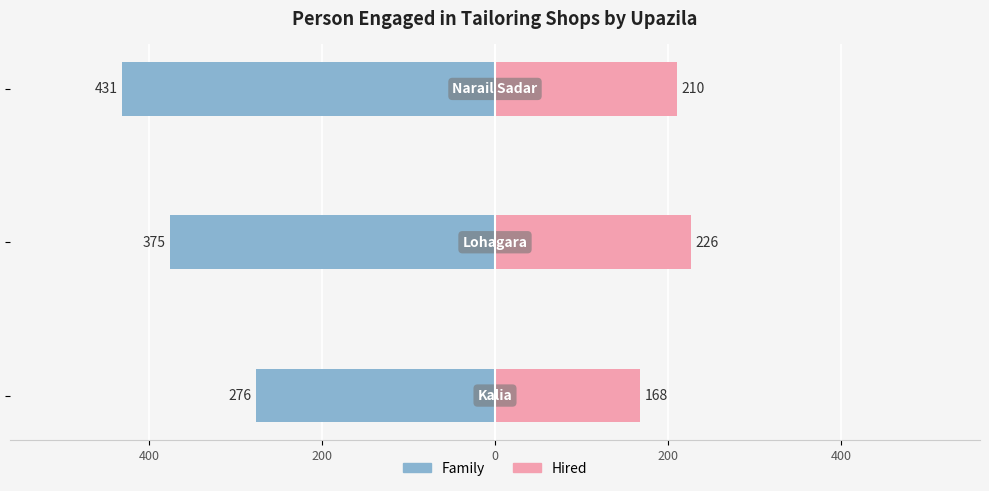

What are all the series names shown in the legend?

Family, Hired